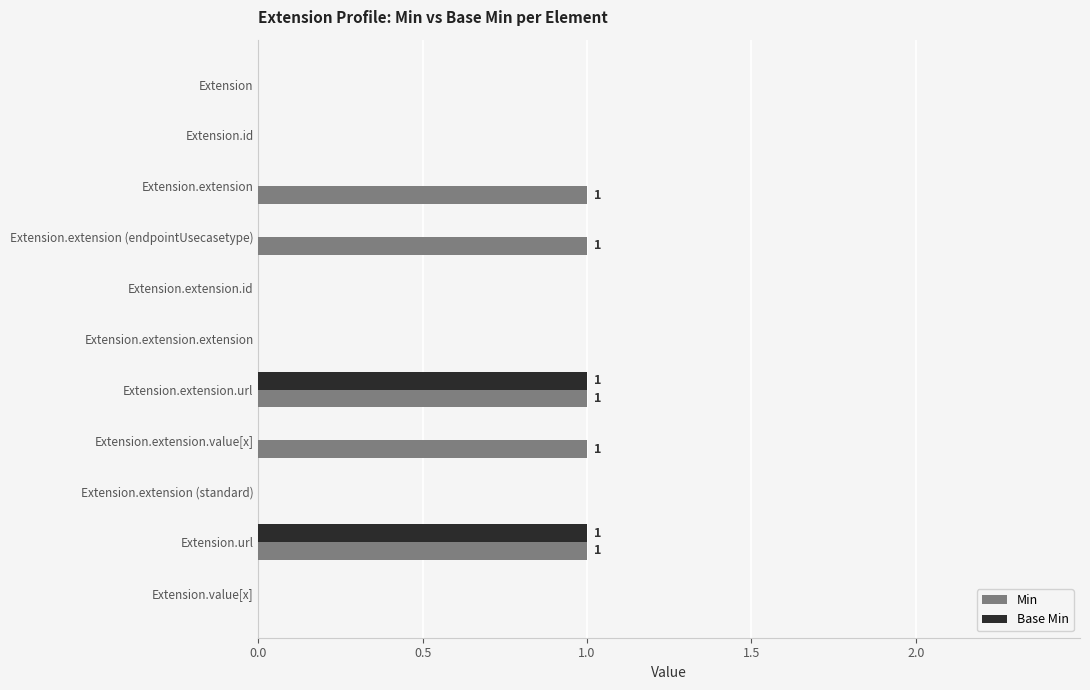

What is the sum of all Min values?

5